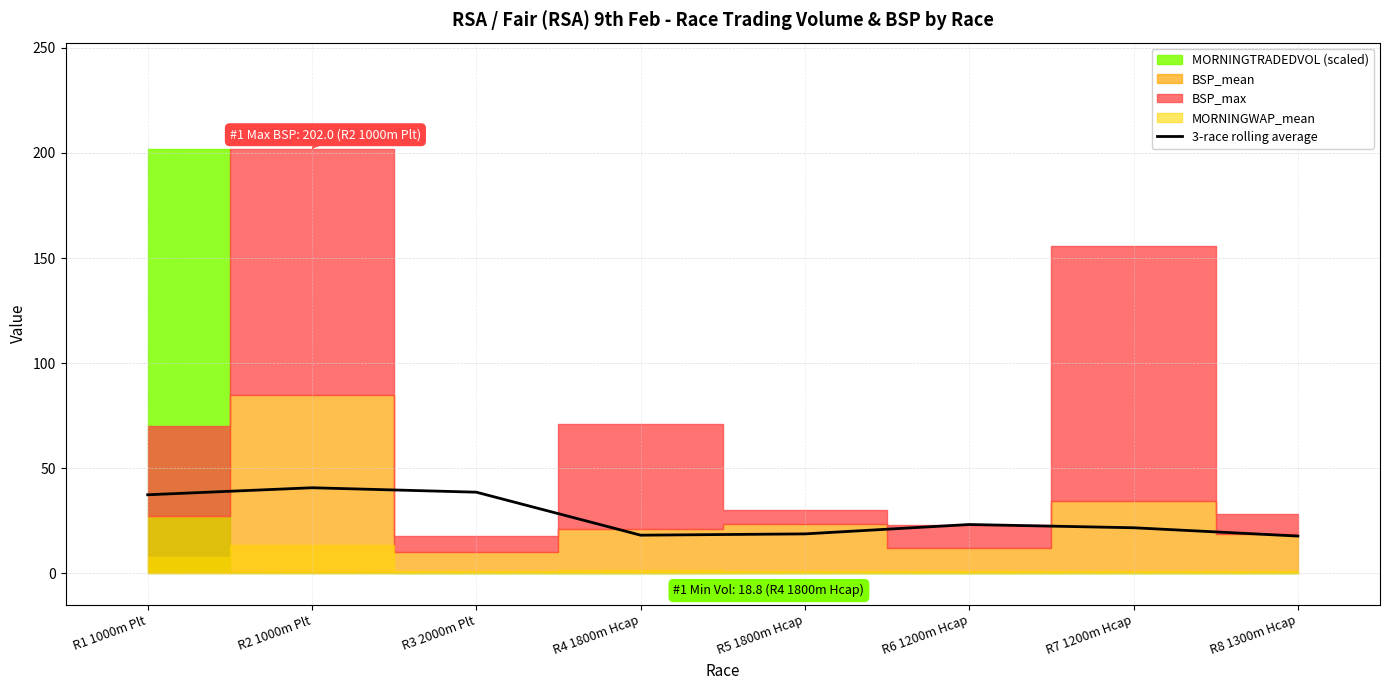

The chart shows a value of 21.8 at R3 2000m Plt. True or false?

False